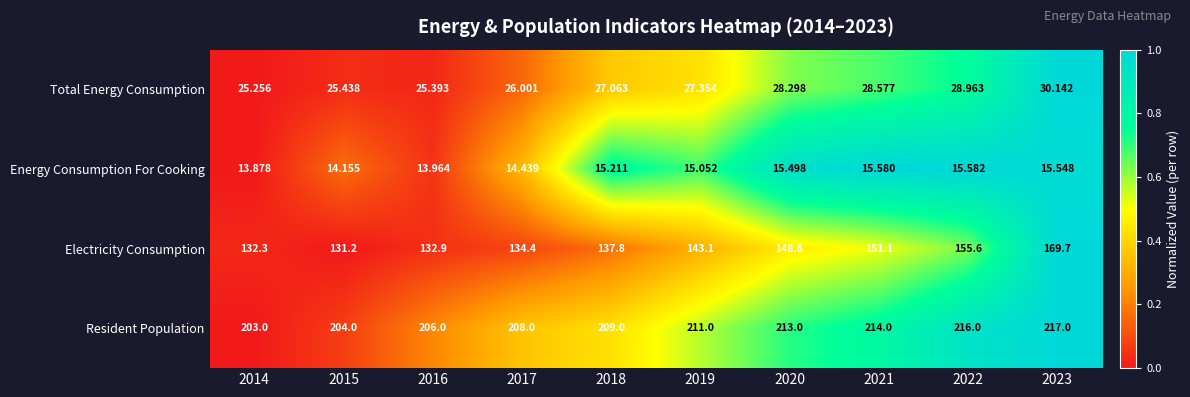

Which series has the largest total across all categories?

Resident Population